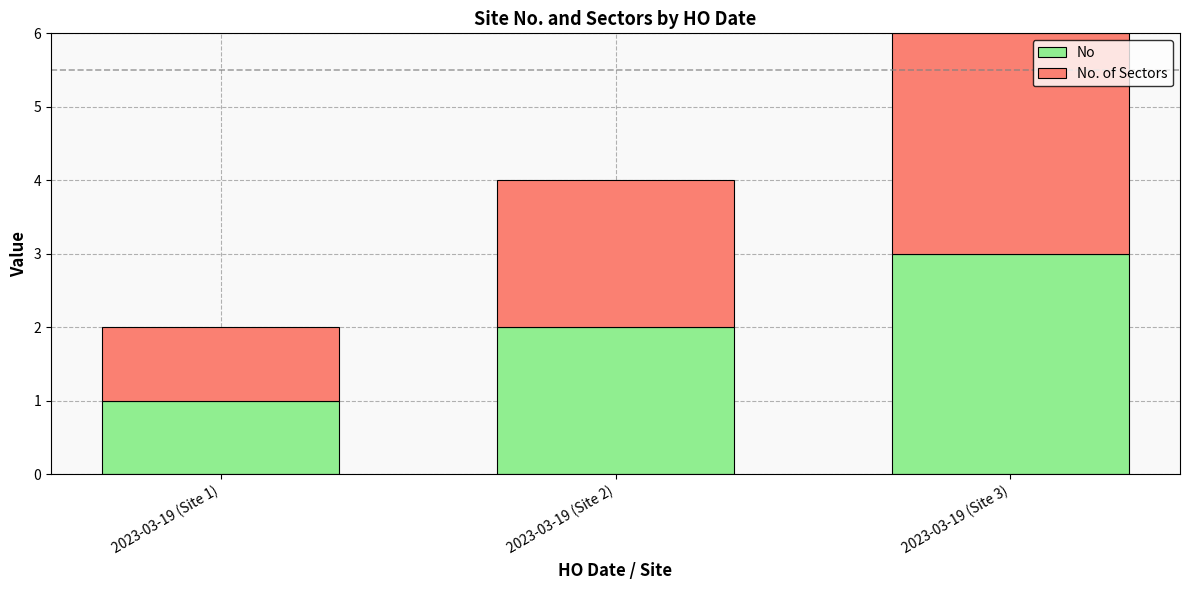

Is it true that No equals 2 at 2023-03-19 (Site 2)?

True